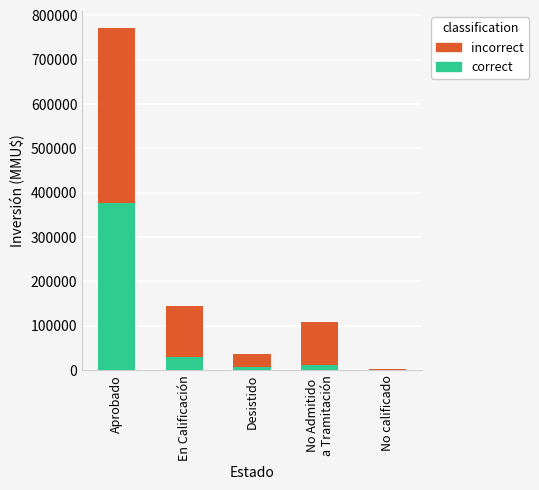

Which category has the highest value in the correct series?

Aprobado